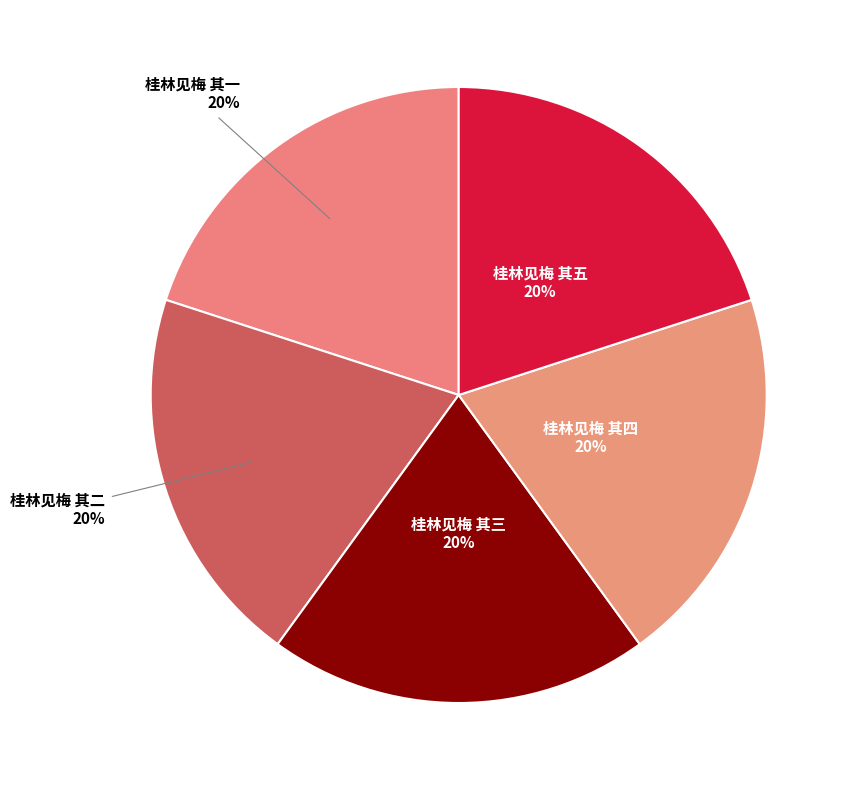

Approximately how many times larger is the value at 桂林见梅 其二 compared to 桂林见梅 其五?

1.0